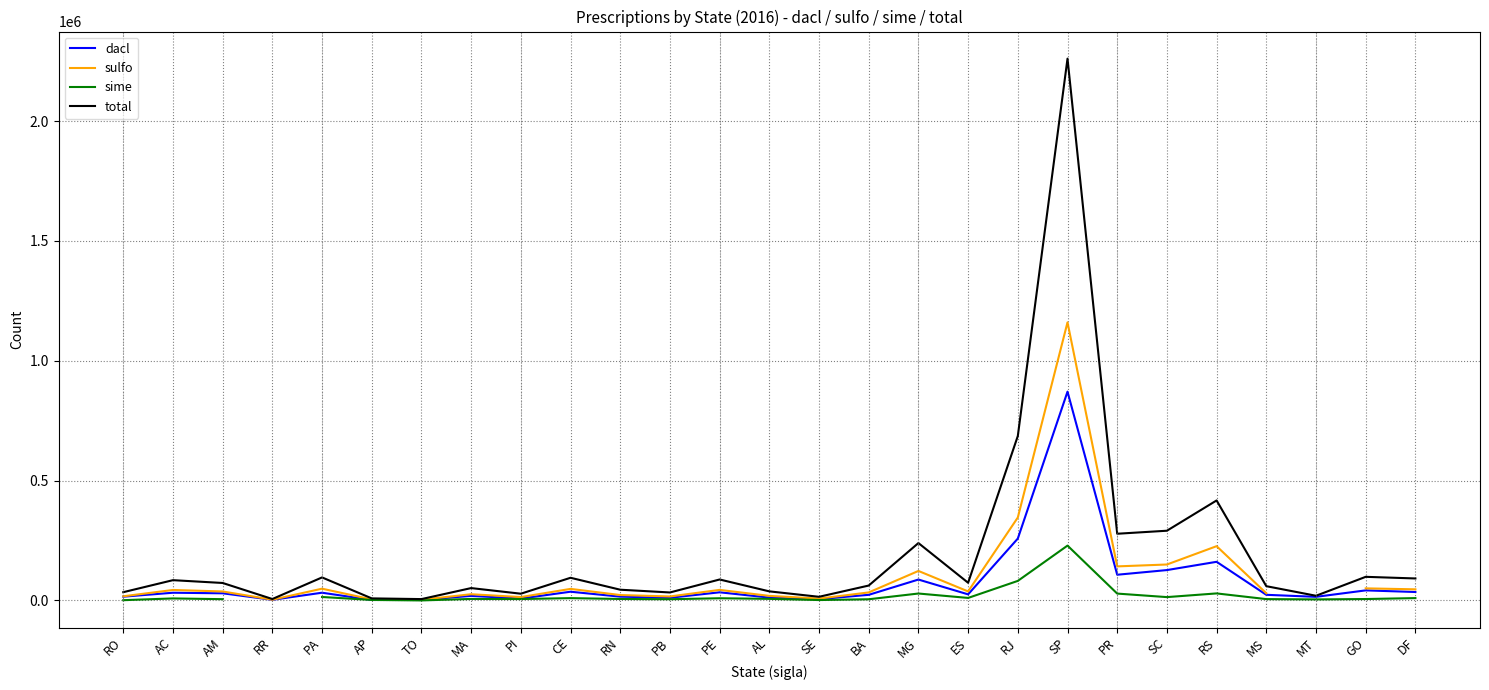

Does the chart display data point markers on the line(s)?

No